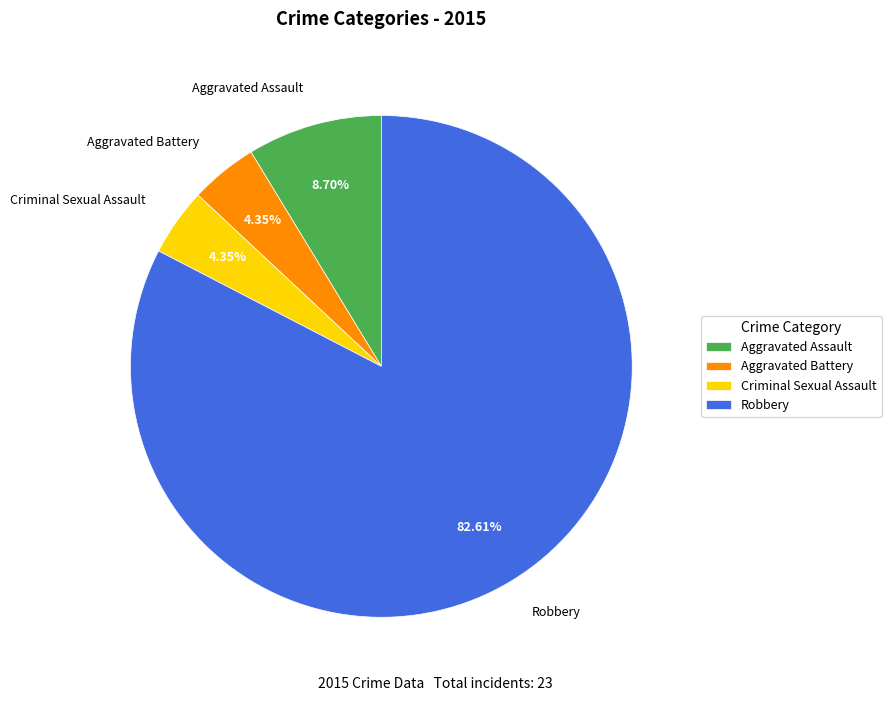

What is the majority slice?

Robbery